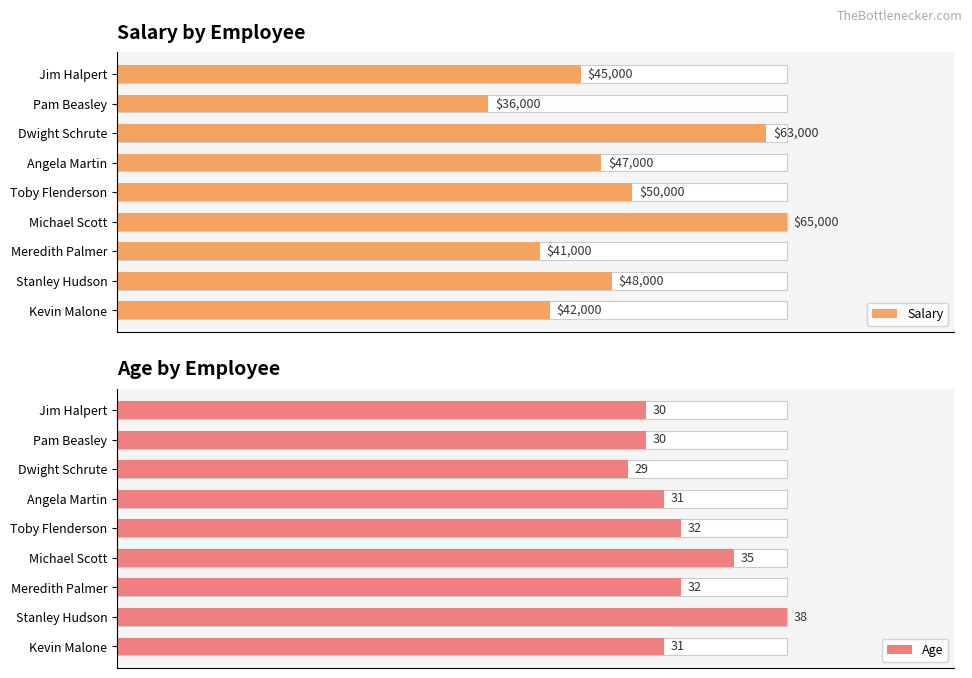

Count the number of categories in the chart.

9